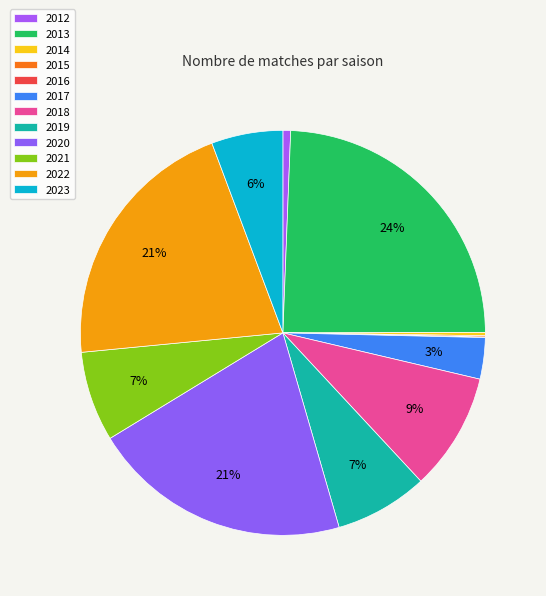

True or false: 2018 accounts for 9% of the total.

True